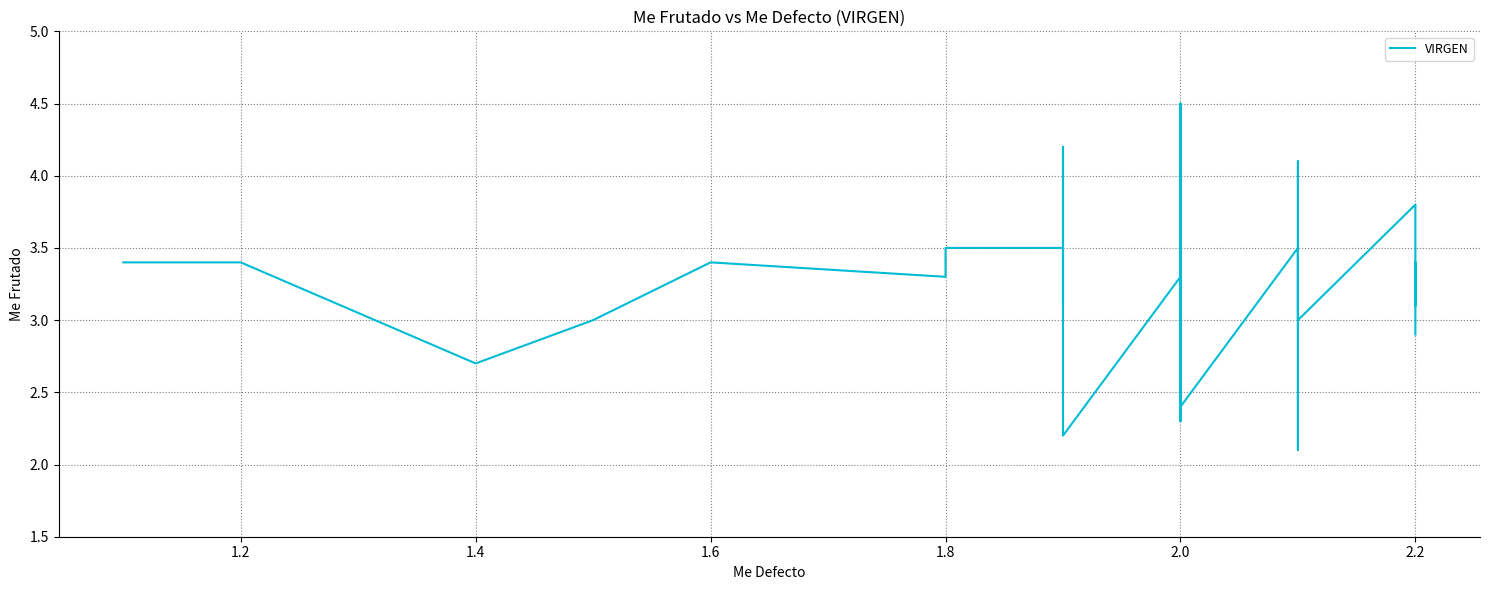

How many categories are shown in the chart?

40